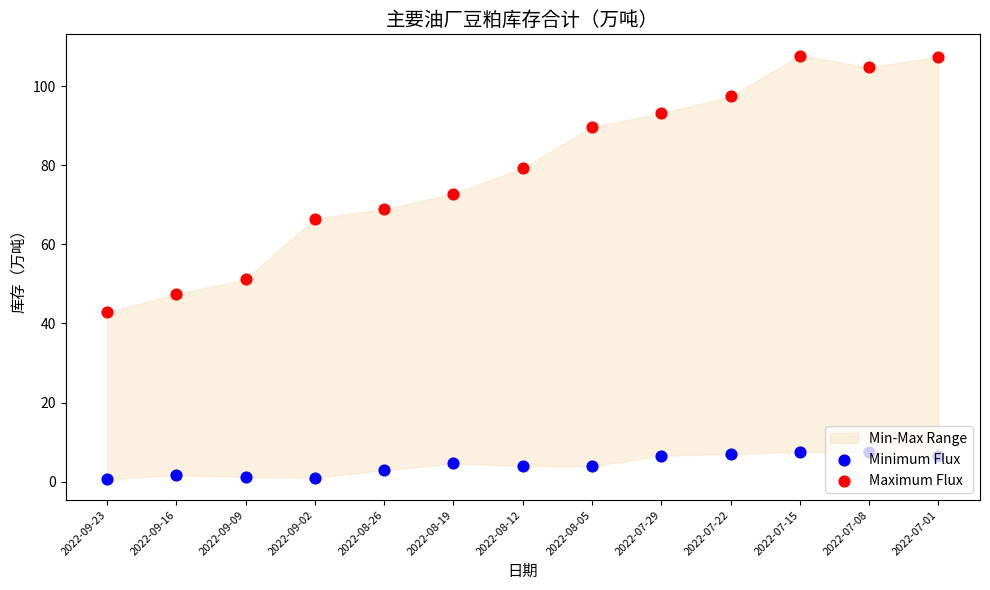

Which series contains the lowest Y value?

Minimum Flux